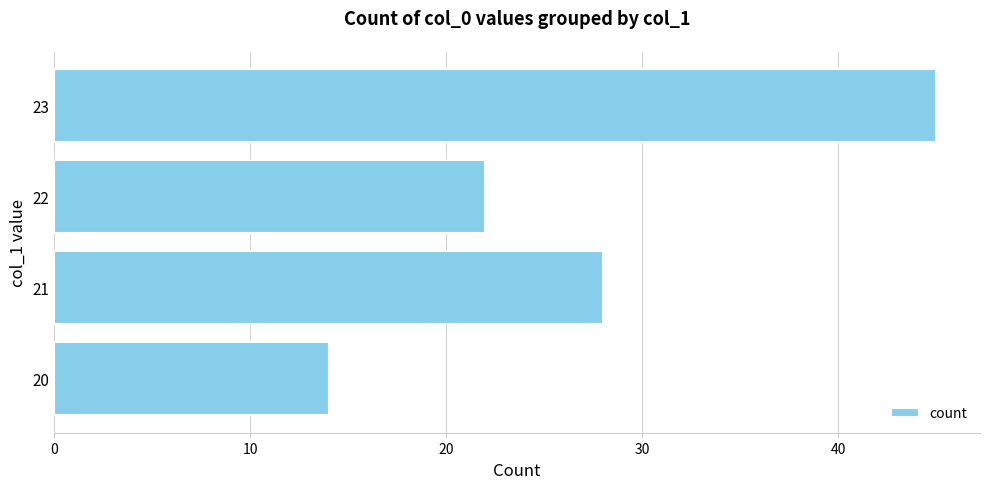

The chart shows a value of 7 at 20. True or false?

False